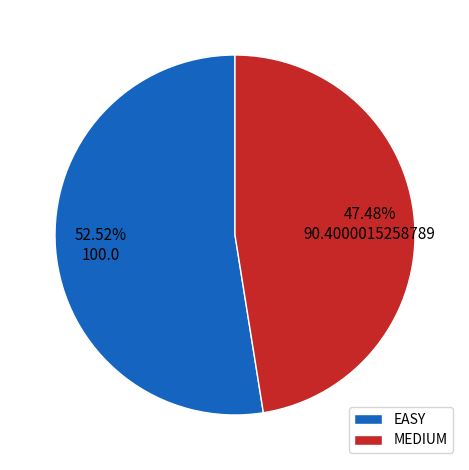

How many segments does this pie chart have?

2